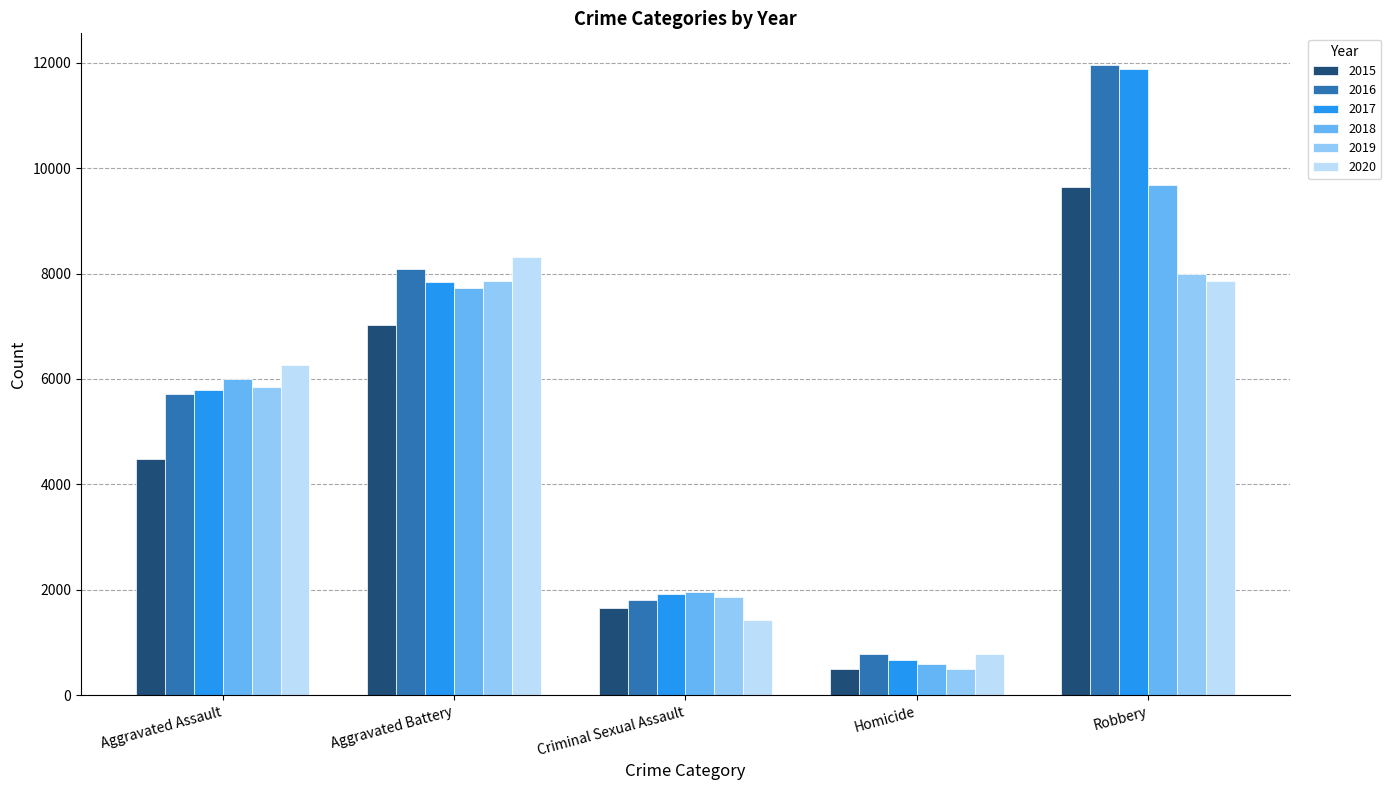

What is the value of the 2019 bar at the 4th from the left?

498